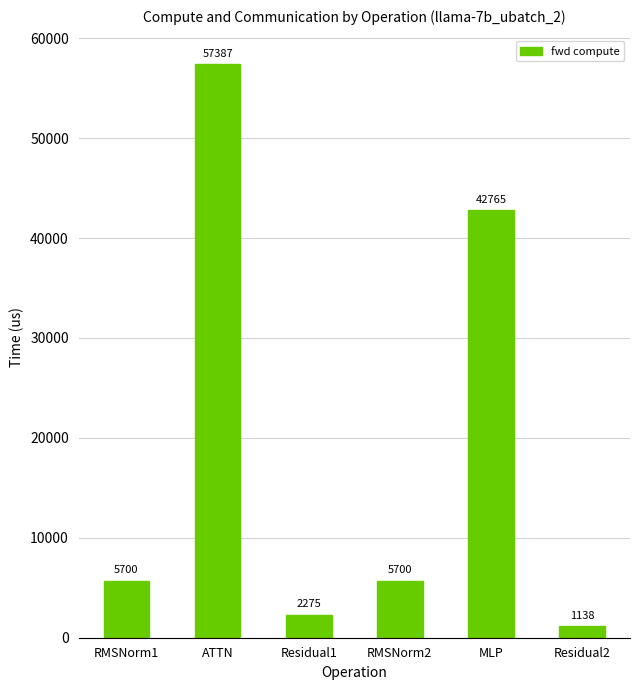

What is the difference between the maximum and minimum values?

56249.5